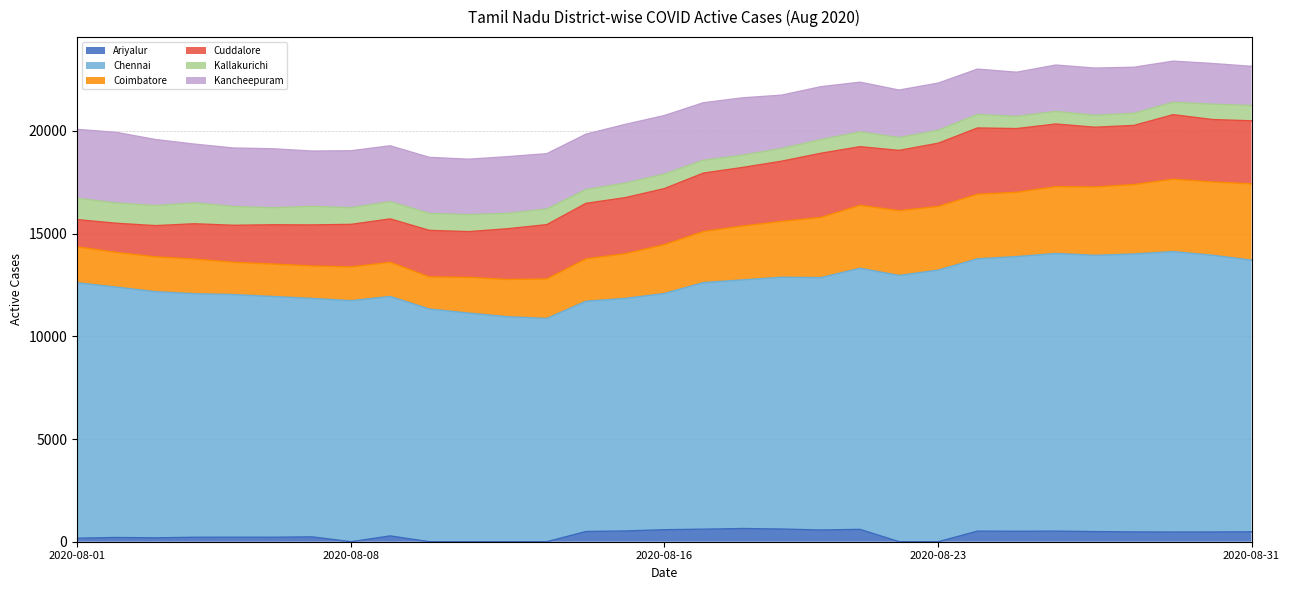

Is it true that Chennai equals 5077 at 2020-08-12?

False